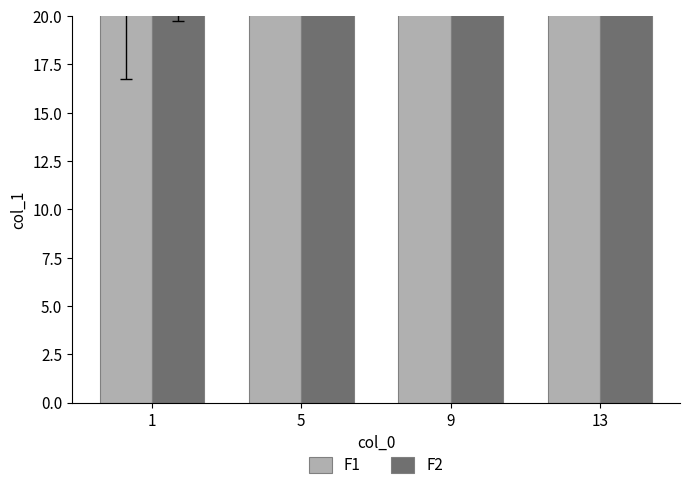

Which category has the lowest value in the F1 series?

1